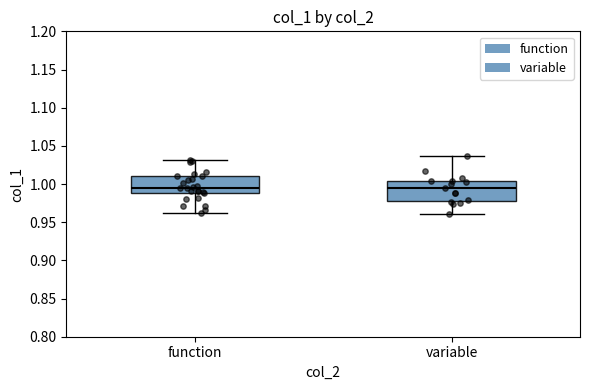

Where is the upper edge of the box for function on the y-axis? The values are not printed on the chart, so give them approximately, as read against the axis.

1.010